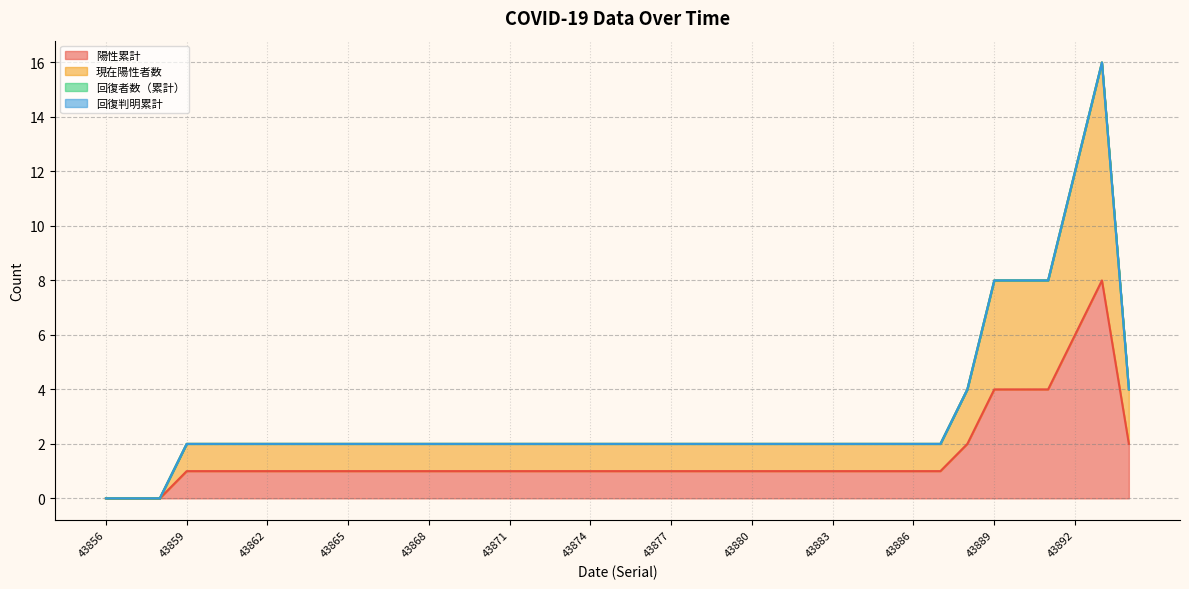

Reading left to right, list all the values displayed in this chart.

陽性累計: 43856=0	43857=0	43858=0	43859=1	43860=1	43861=1	43862=1	43863=1	43864=1	43865=1	43866=1	43867=1	43868=1	43869=1	43870=1	43871=1	43872=1	43873=1	43874=1	43875=1	43876=1	43877=1	43878=1	43879=1	43880=1	43881=1	43882=1	43883=1	43884=1	43885=1	43886=1	43887=1	43888=2	43889=4	43890=4	43891=4	43892=6	43893=8	43894=2
現在陽性者数: 43856=0	43857=0	43858=0	43859=2	43860=2	43861=2	43862=2	43863=2	43864=2	43865=2	43866=2	43867=2	43868=2	43869=2	43870=2	43871=2	43872=2	43873=2	43874=2	43875=2	43876=2	43877=2	43878=2	43879=2	43880=2	43881=2	43882=2	43883=2	43884=2	43885=2	43886=2	43887=2	43888=4	43889=8	43890=8	43891=8	43892=12	43893=16	43894=4